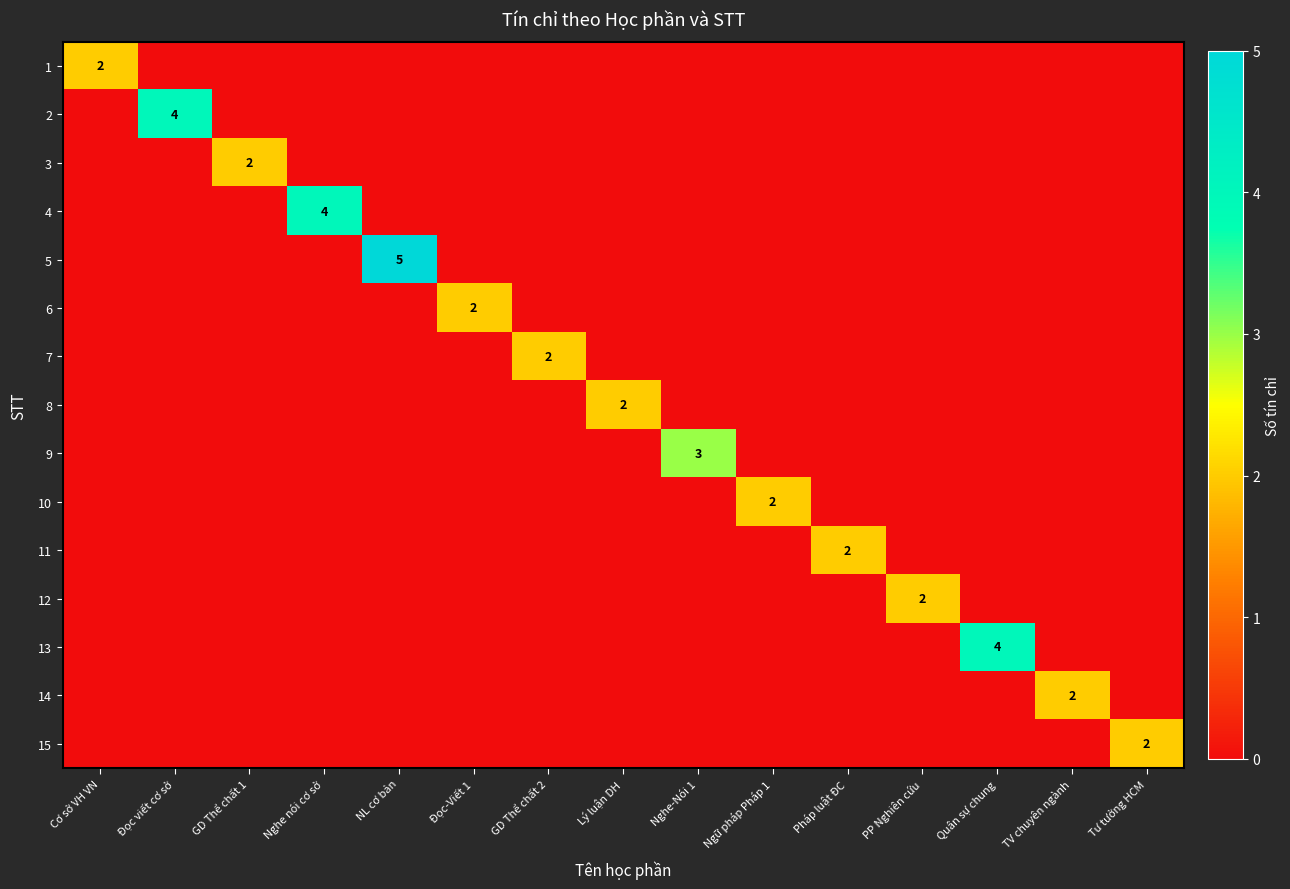

Rank the categories by 13 value from lowest to highest.

Cơ sở VH VN, Đọc viết cơ sở, GD Thể chất 1, Nghe nói cơ sở, NL cơ bản, Đọc-Viết 1, GD Thể chất 2, Lý luận DH, Nghe-Nói 1, Ngữ pháp Pháp 1, Pháp luật ĐC, PP Nghiên cứu, TV chuyên ngành, Tư tưởng HCM, Quân sự chung